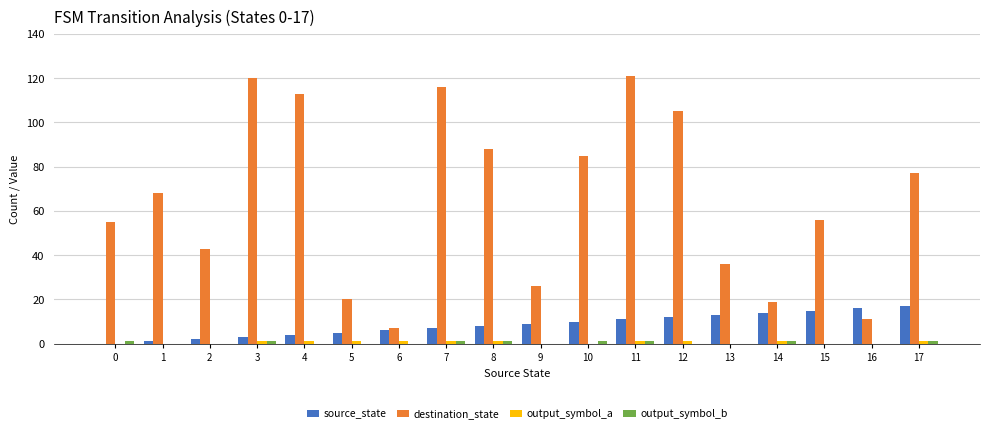

How many distinct data groups are displayed?

4